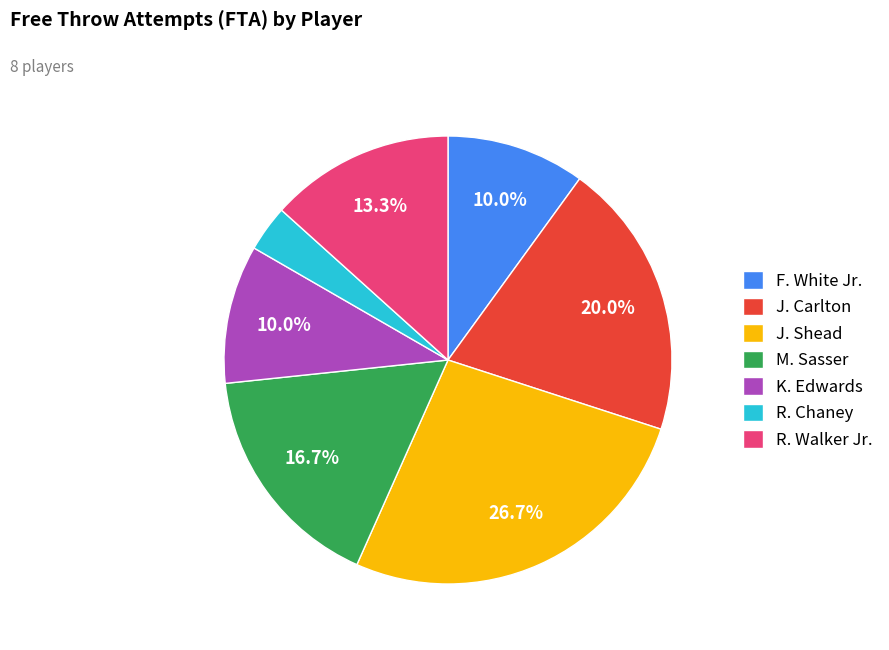

Does F. White Jr. represent more than half of the total?

No